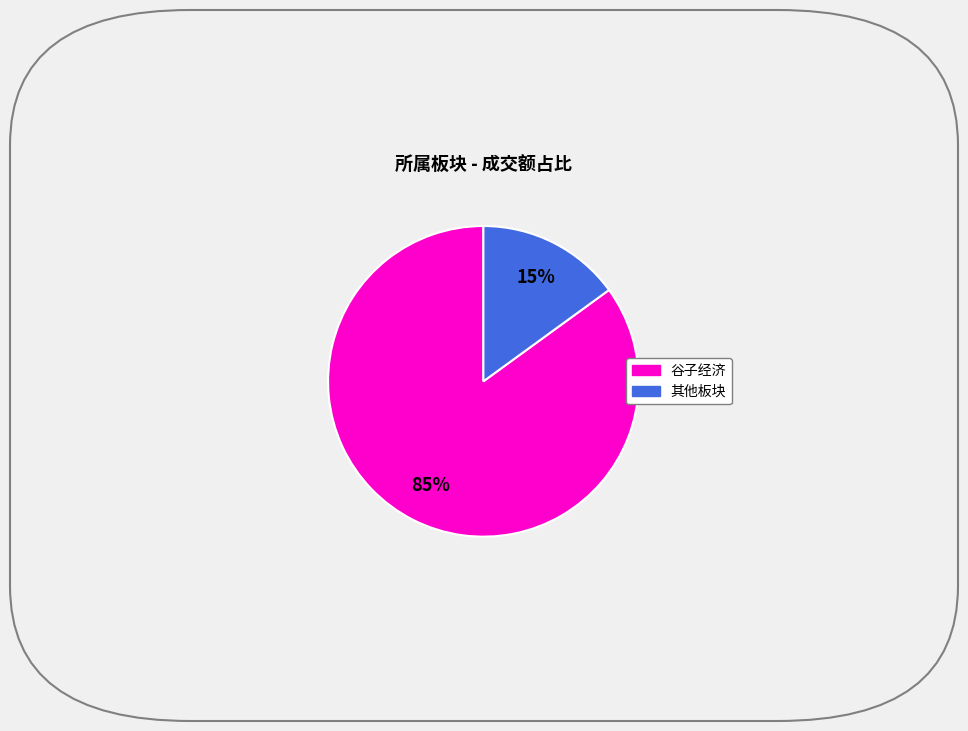

To the nearest percent, what is the average slice percentage?

50%